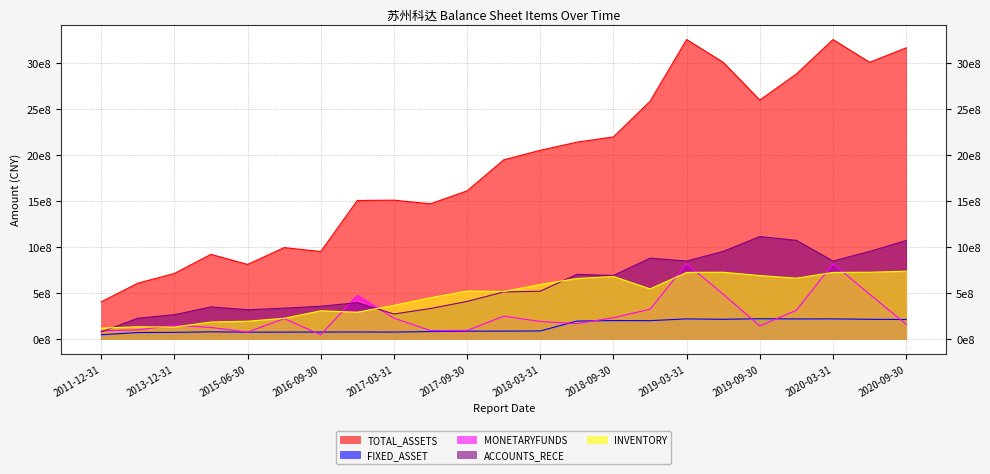

At which category does INVENTORY reach its first local valley?

2013-12-31